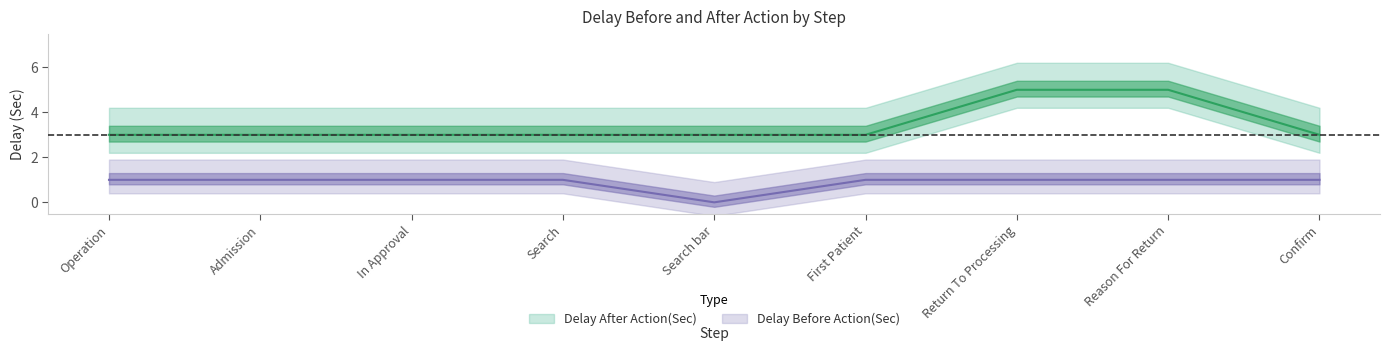

Is the value of Delay After Action(Sec) at Return To Processing greater than the value of Delay Before Action(Sec) at Admission?

Yes